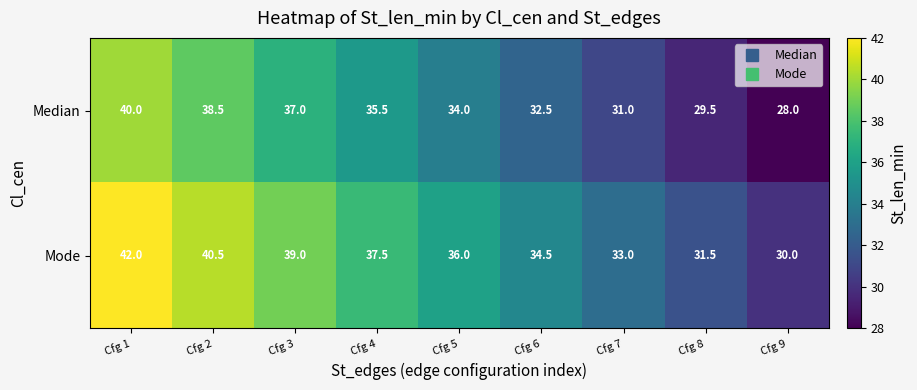

Which category has the highest value across all series?

Cfg 1